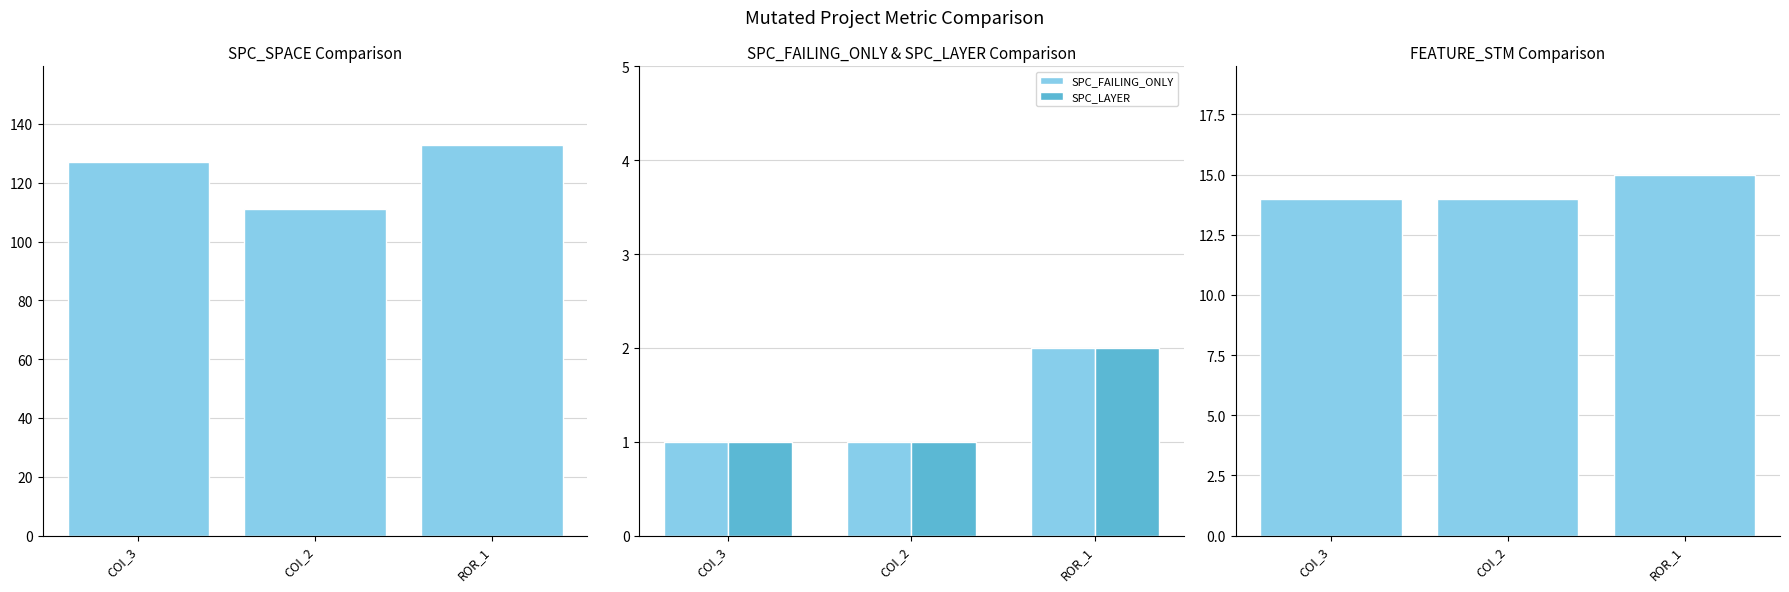

How many bars are there in total?

12